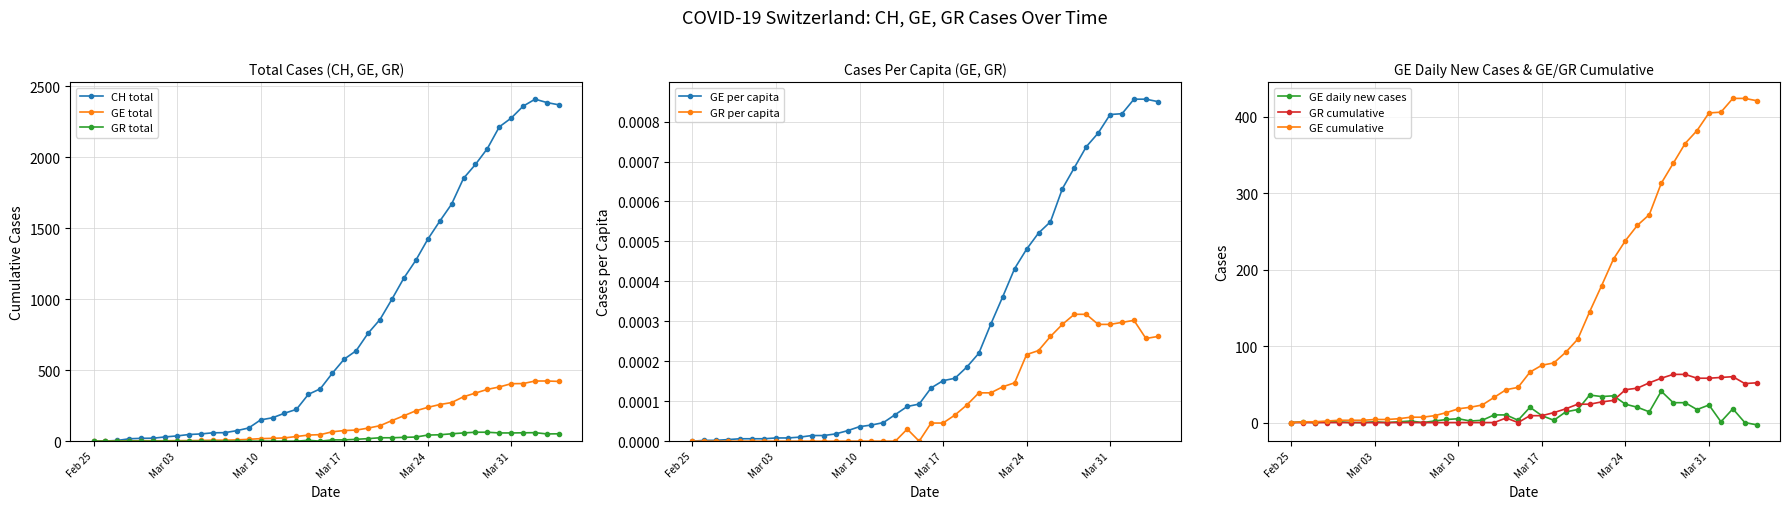

What is the highest value of the CH series?

2410.0